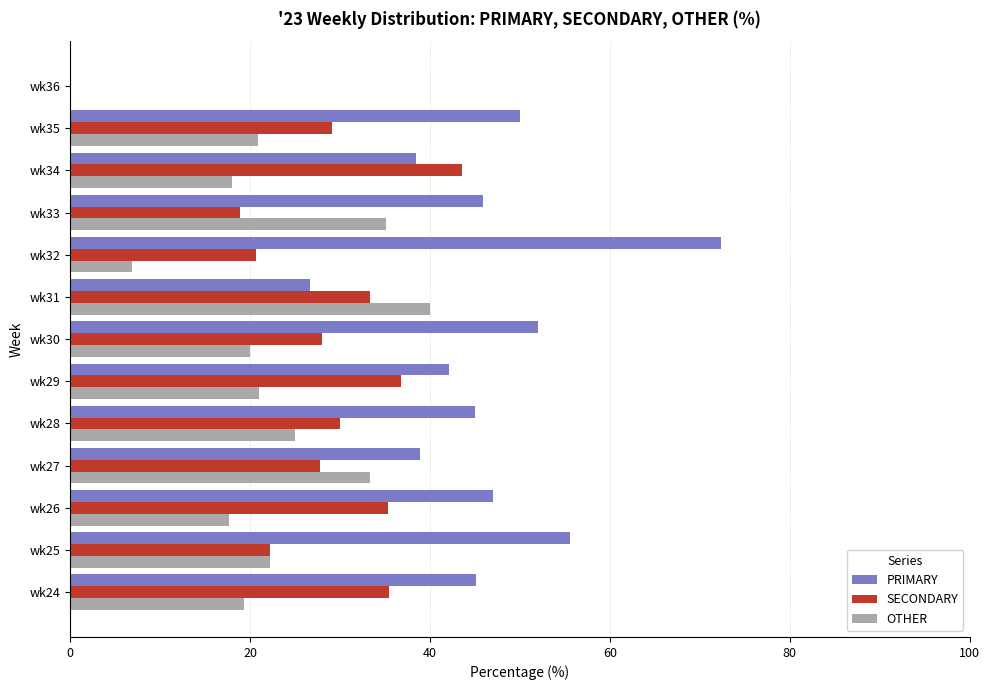

What is the total value across all series at wk24?

100.0